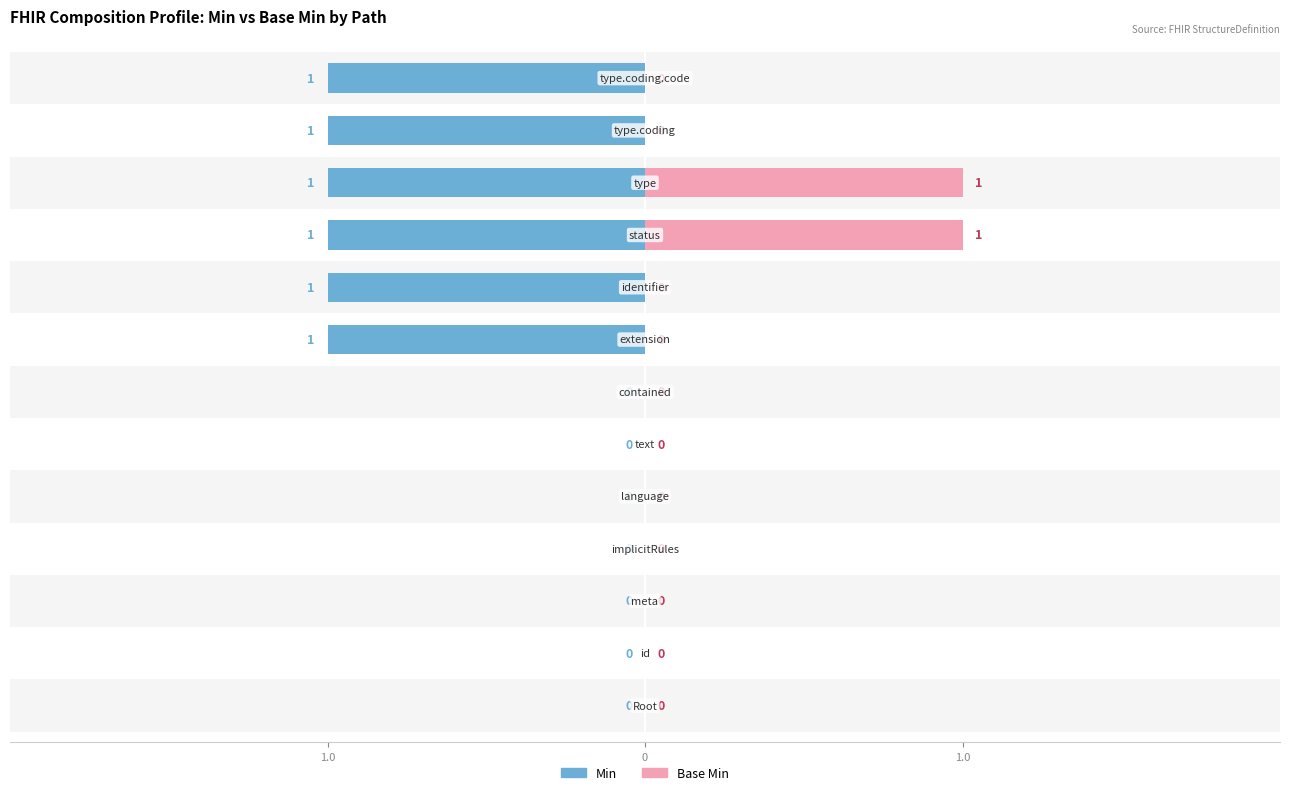

The value of Min at Composition.type.coding.code is 1. True or false?

True